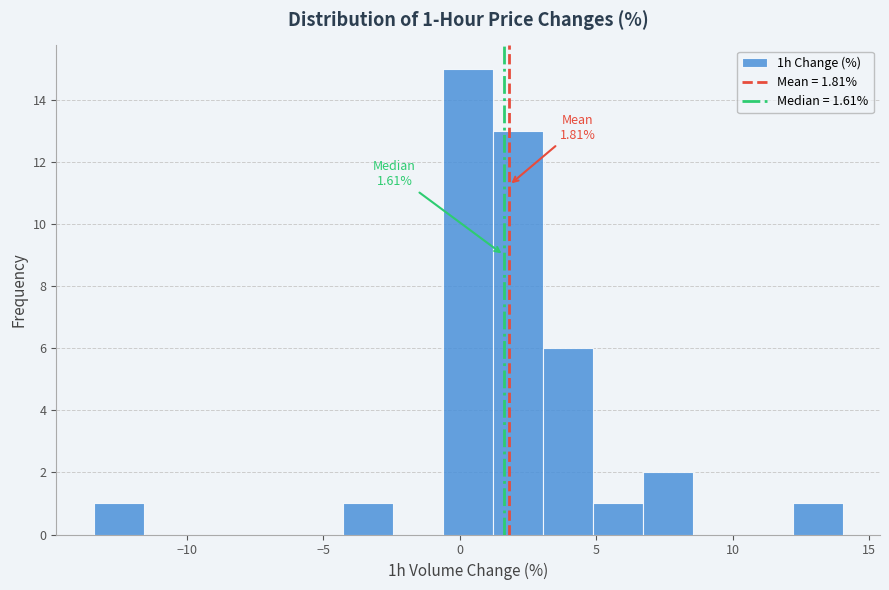

Read against the x-axis, roughly where is the centre of the tallest bar?

0.5